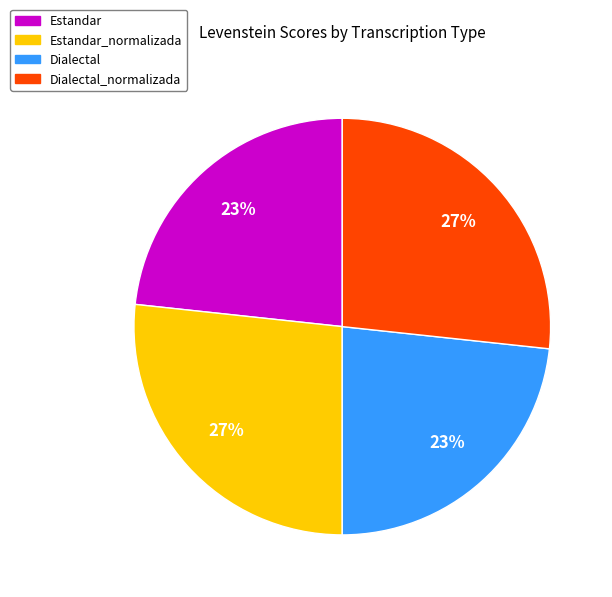

To the nearest percent, what is the combined percentage of Dialectal and Dialectal_normalizada?

50%